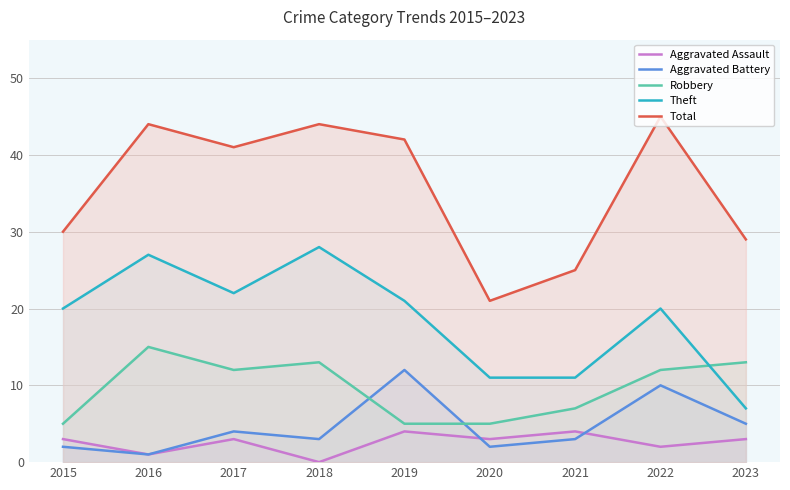

True or false: Total and Aggravated Assault cross at least once.

False